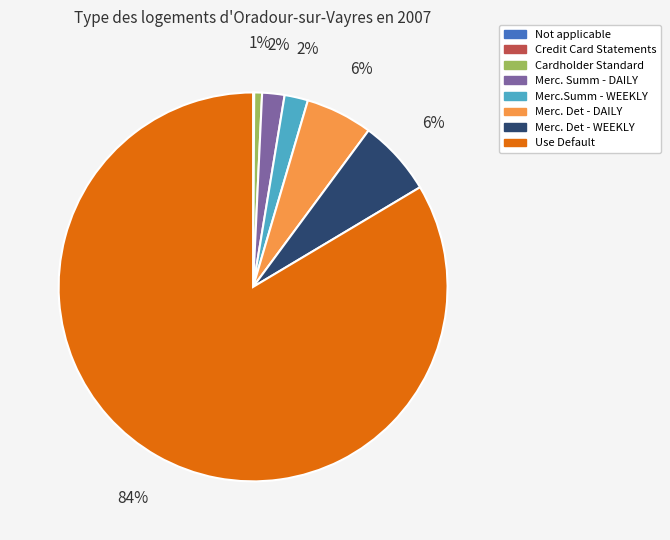

Do Cardholder Standard and Merc. Det - WEEKLY together represent more than half of the pie?

No